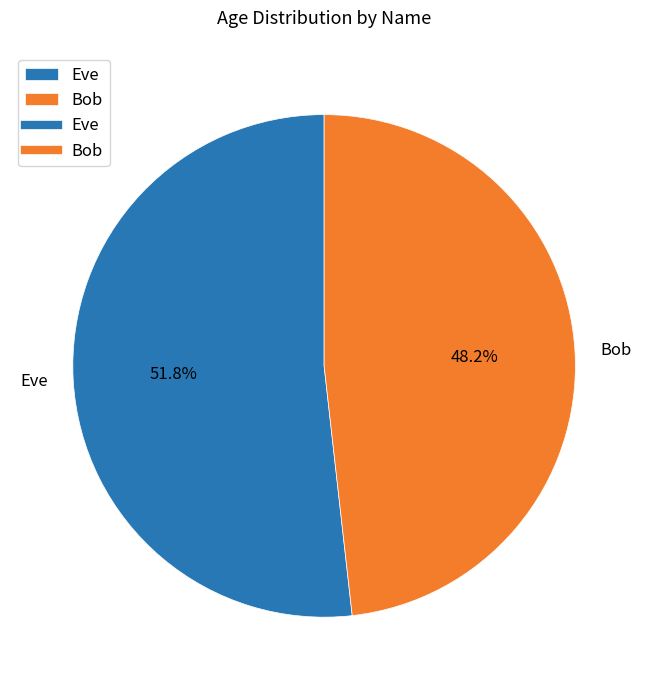

To the nearest percent, what is the difference between the largest and smallest slice percentages?

4%